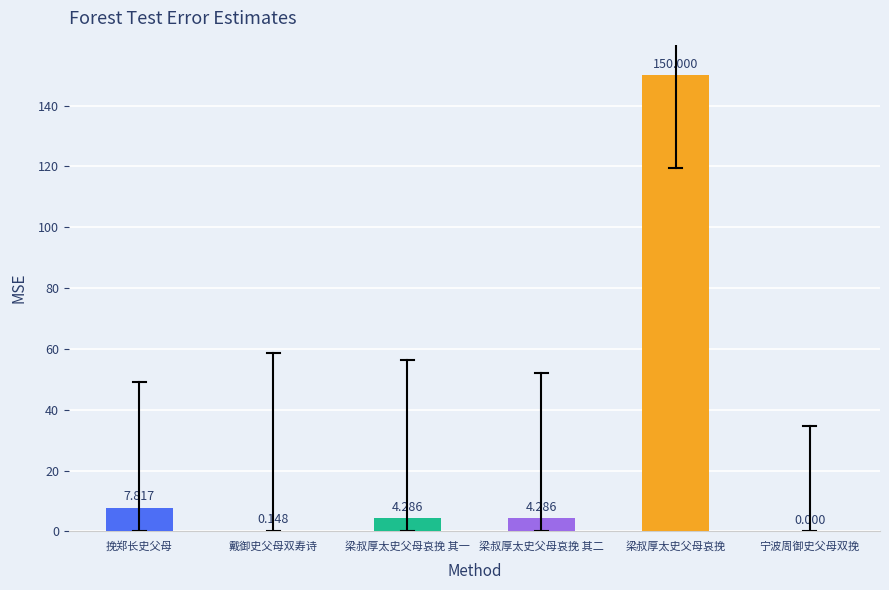

What is the sum of all values?

166.5